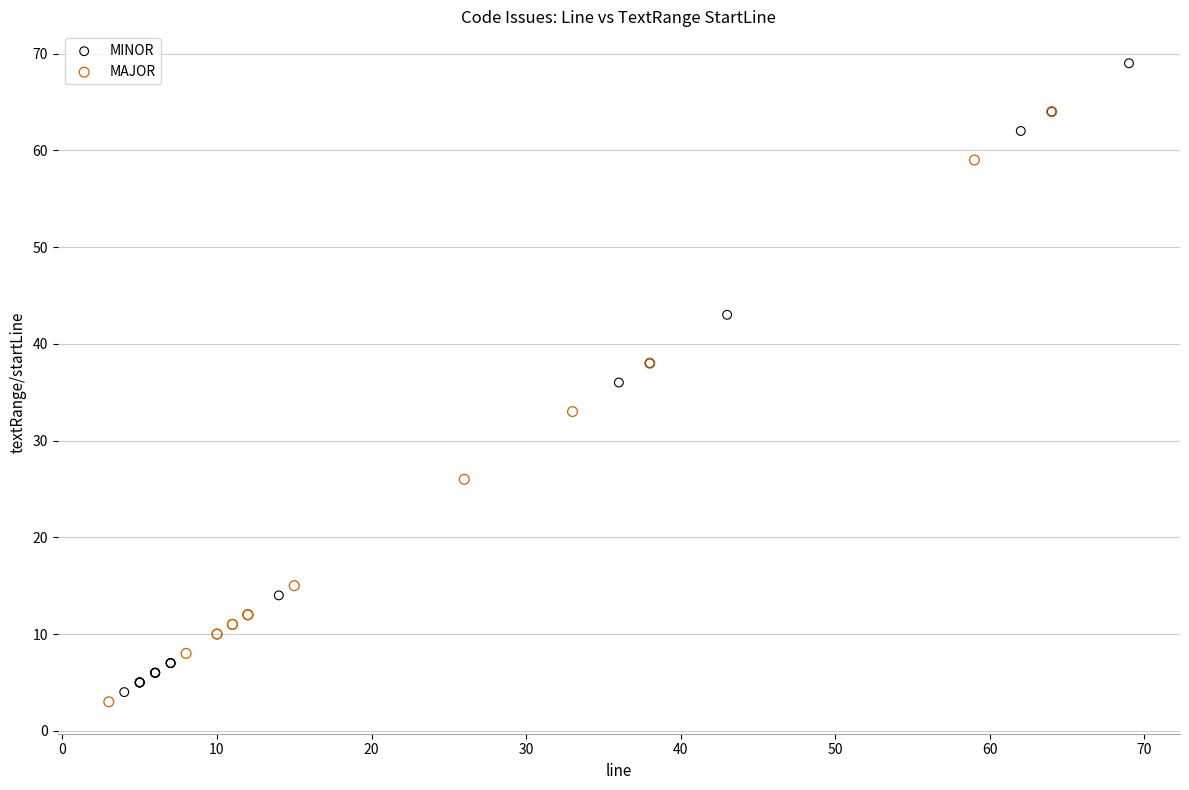

Which series has the largest Y range (max minus min)?

MINOR